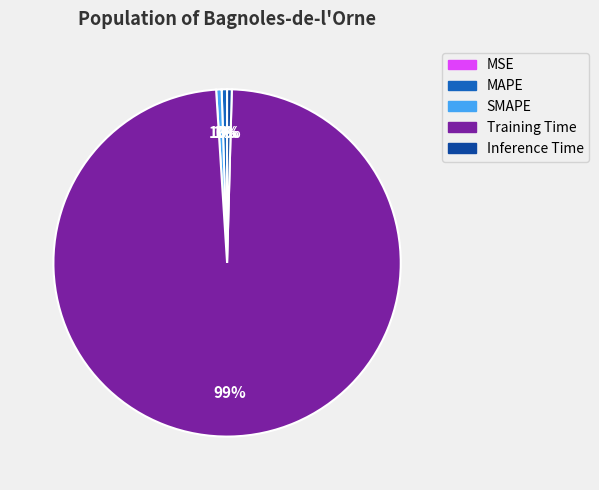

Is the sum of MAPE and SMAPE greater than half?

No